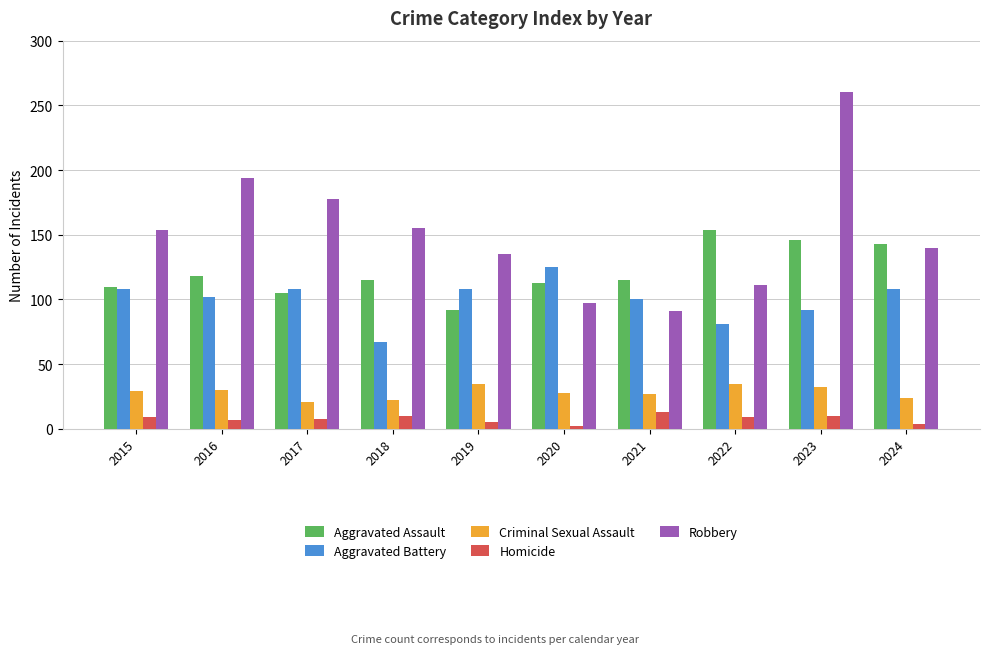

What is the total value across all series at 2019?

375